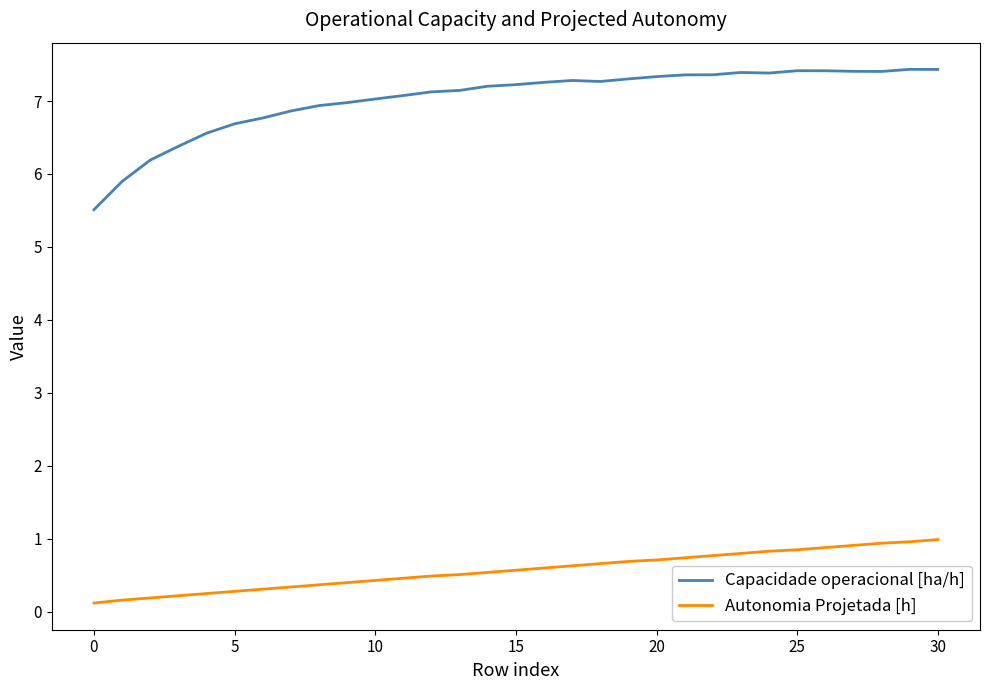

Which series has the largest range (max minus min)?

Capacidade operacional [ha/h]